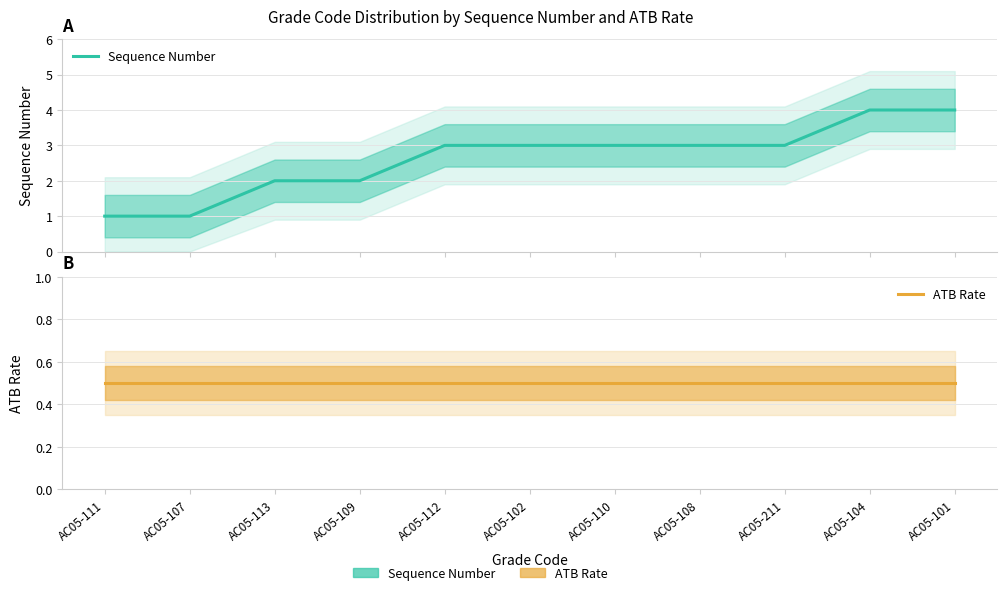

At which label does Sequence Number first exceed 3?

AC05-104